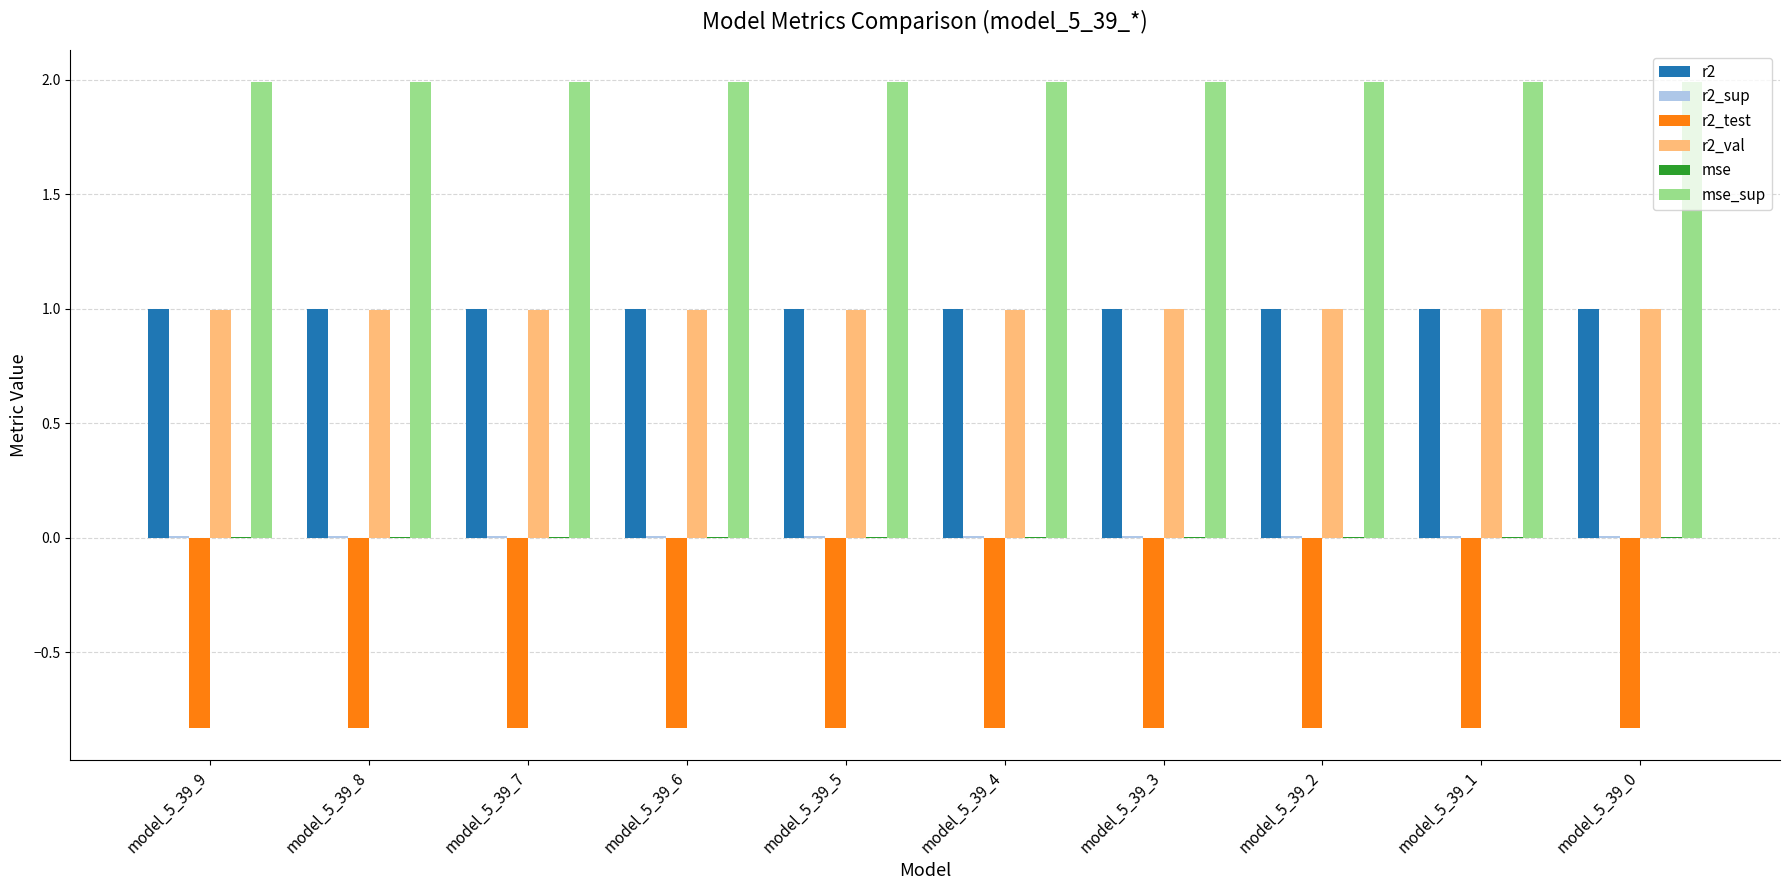

What is the maximum value for r2?

1.0